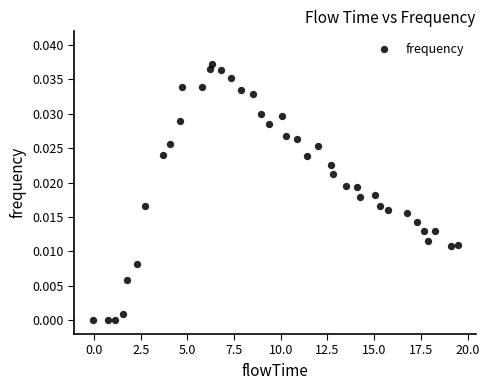

What is the range of X values (max minus min)?

19.5